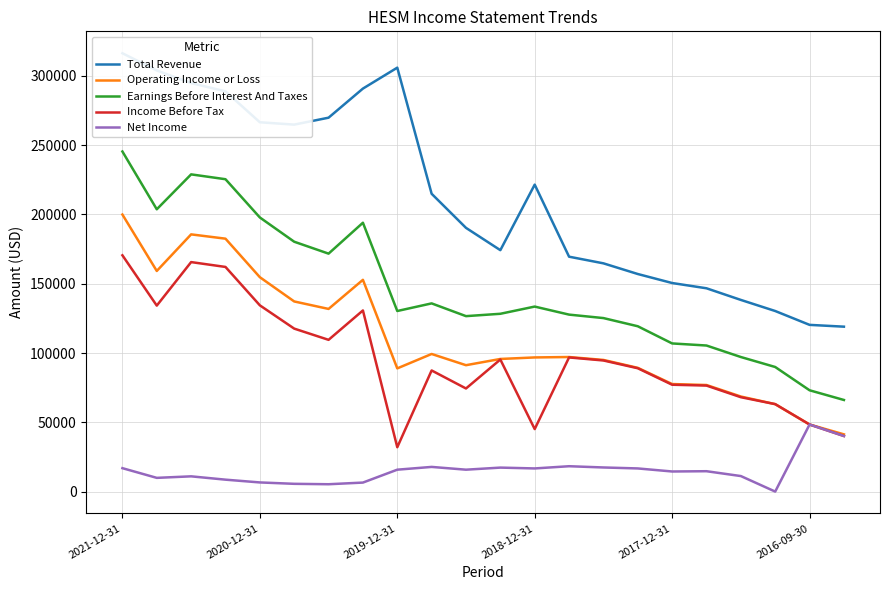

True or false: Total Revenue and Income Before Tax cross at least once.

False